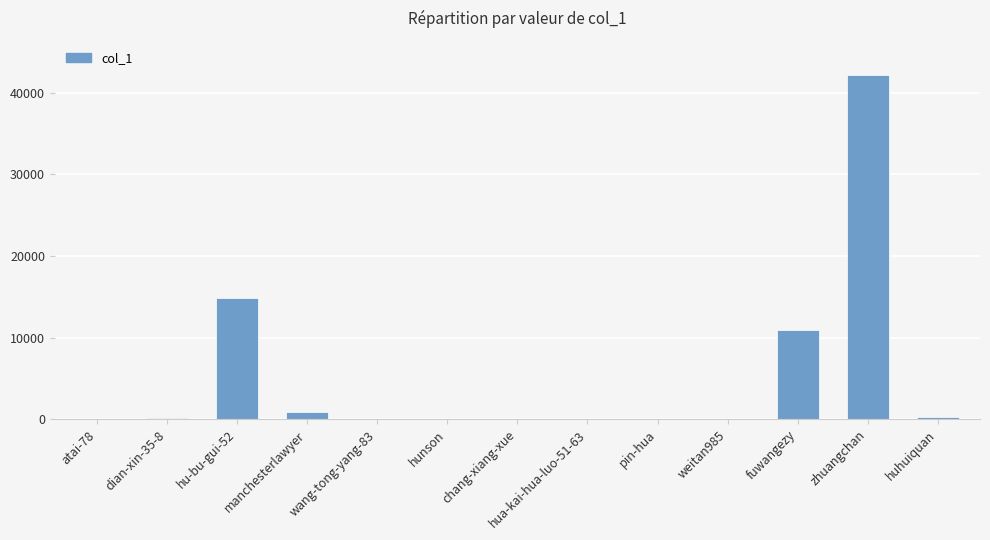

Between hua-kai-hua-luo-51-63 and manchesterlawyer, which is larger?

manchesterlawyer